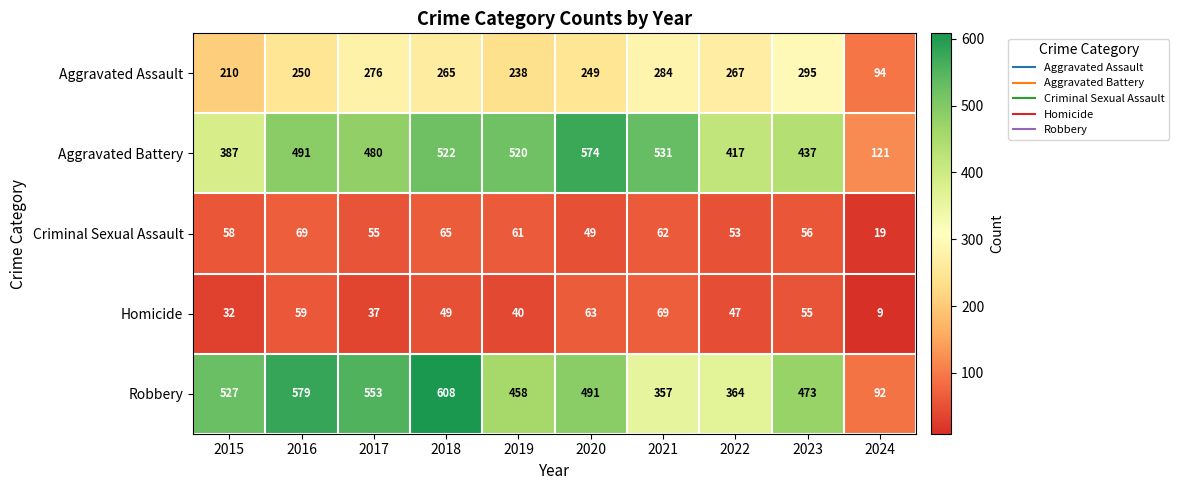

What is the maximum value shown in the chart?

608